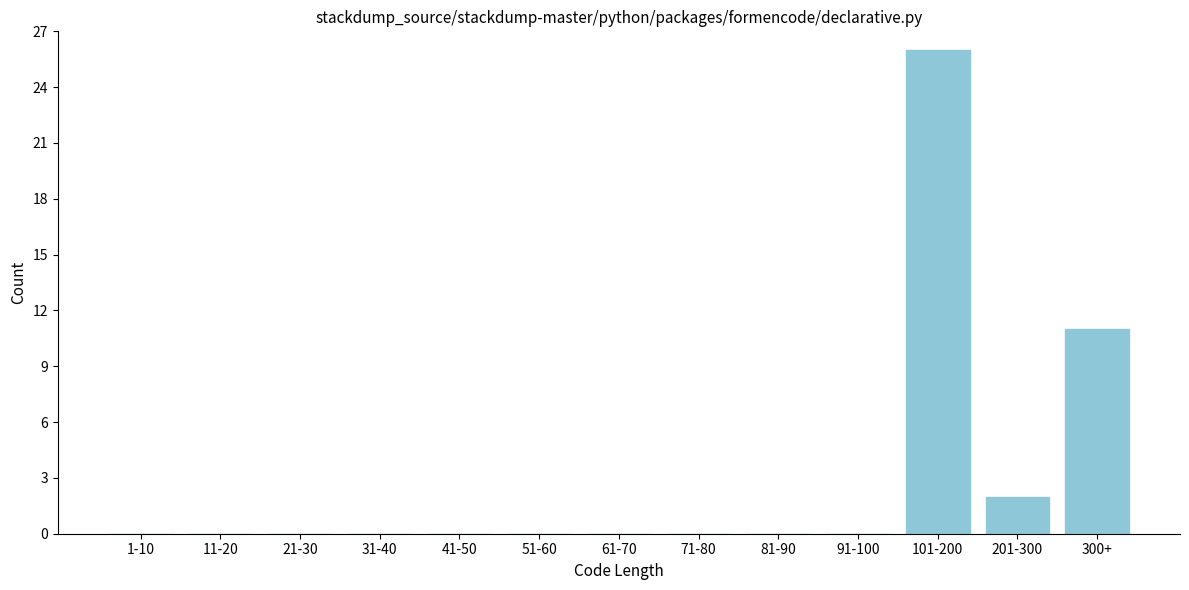

Reading left to right, list all the values displayed in this chart.

1-10=0	11-20=0	21-30=0	31-40=0	41-50=0	51-60=0	61-70=0	71-80=0	81-90=0	91-100=0	101-200=26	201-300=2	300+=11